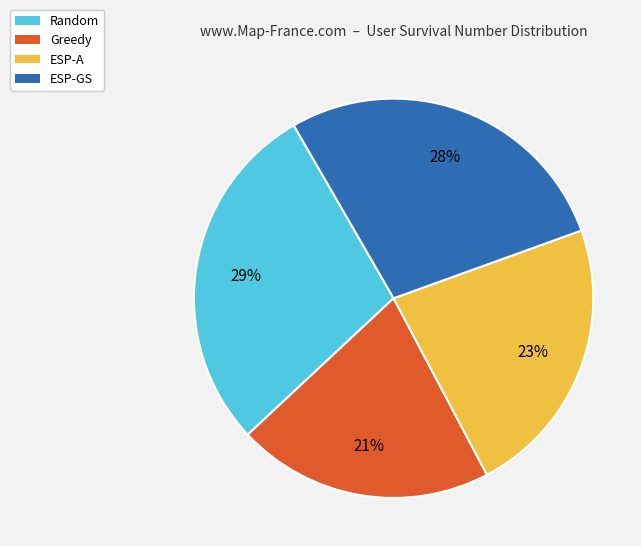

Does any single category account for the majority?

No